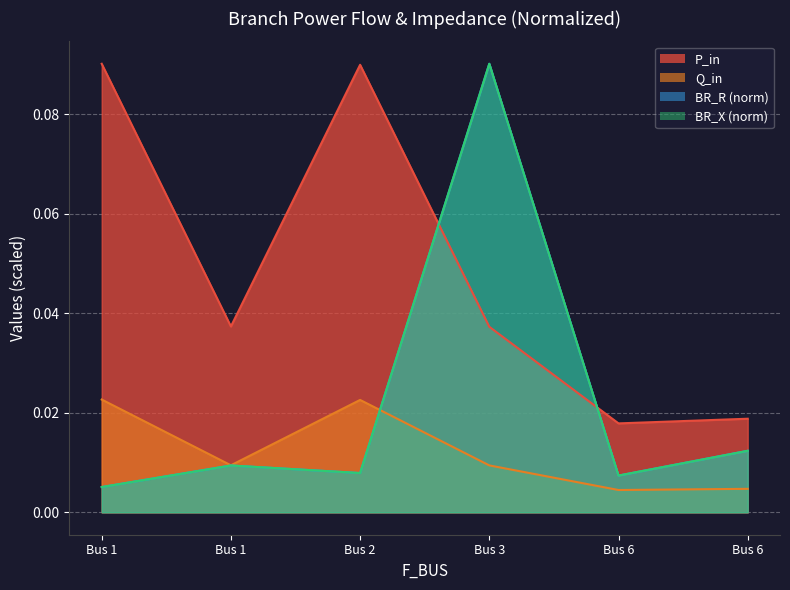

What is the sum of all BR_X values?

0.1